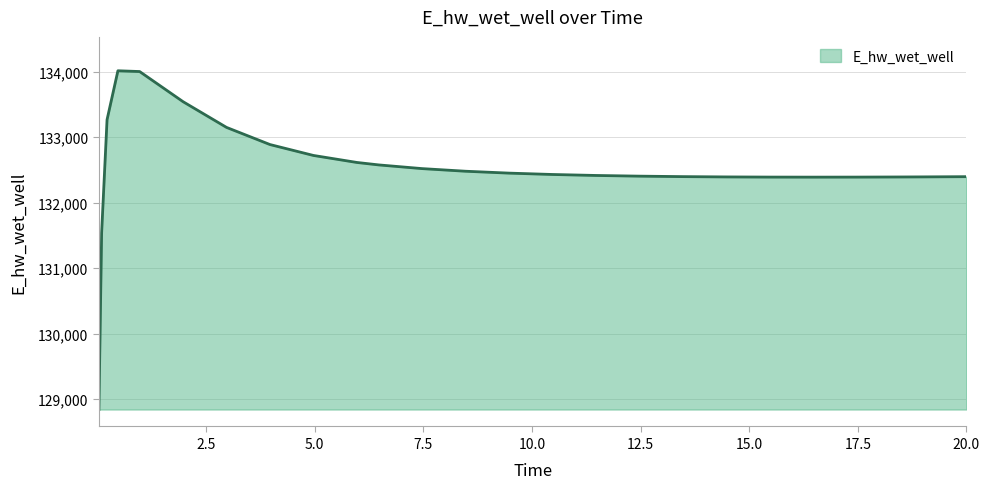

What is the difference between the second highest and second lowest values?

2462.5